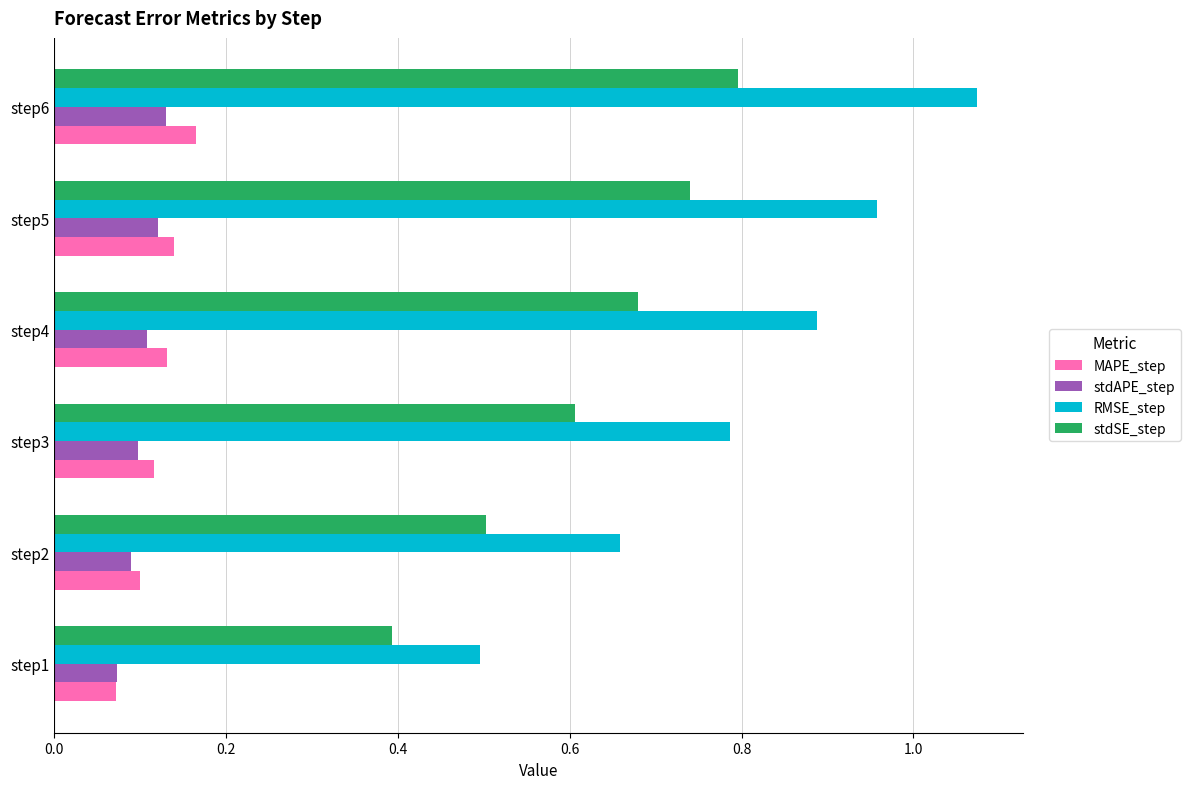

At which label does MAPE_step reach its minimum?

step1